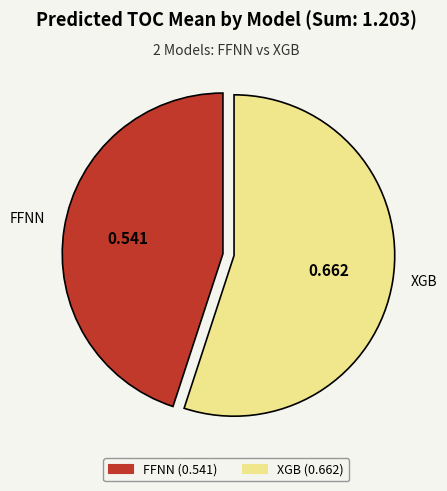

Is there a majority slice in this chart?

Yes